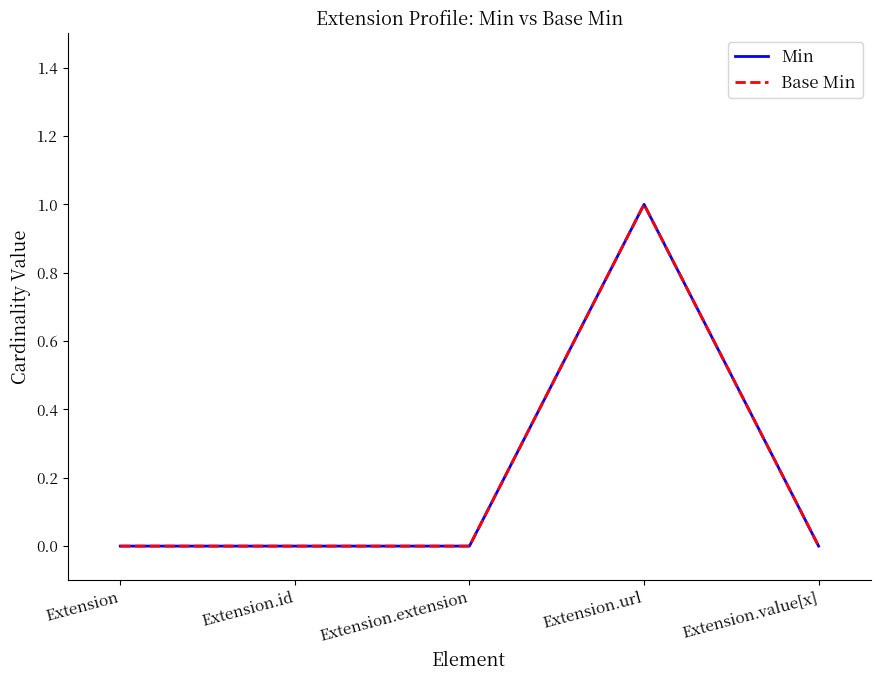

Where is the first local maximum for Base Min?

Extension.url